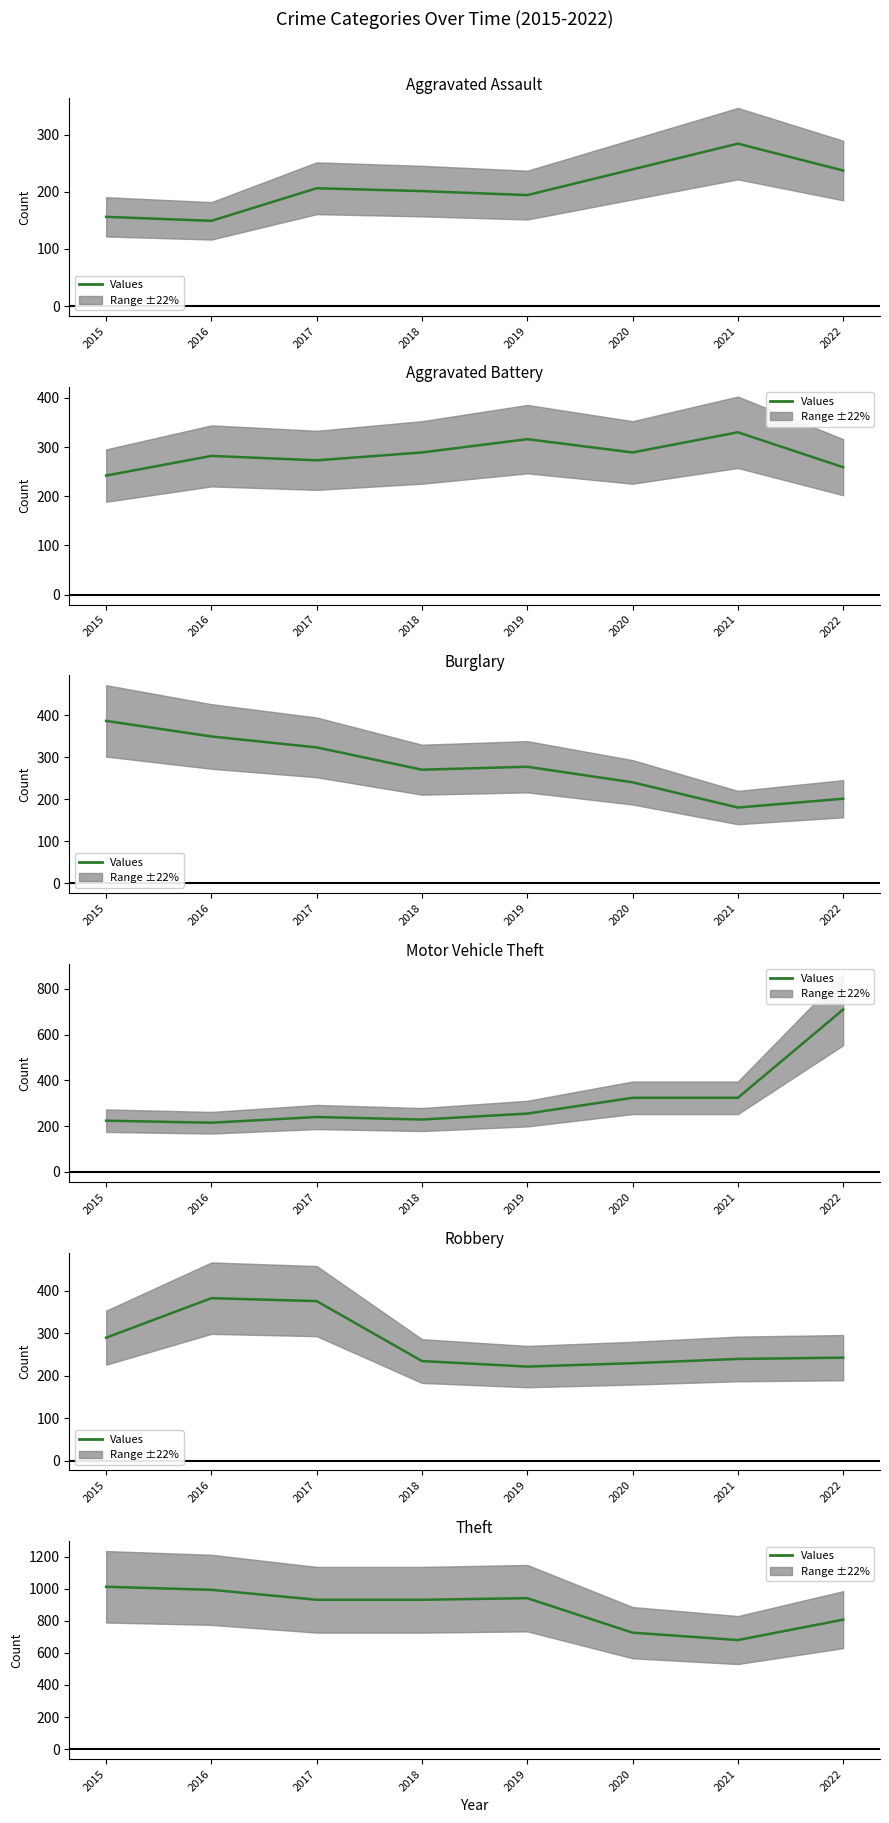

Which series ends up on top after the final intersection of Robbery and Aggravated Battery?

Aggravated Battery